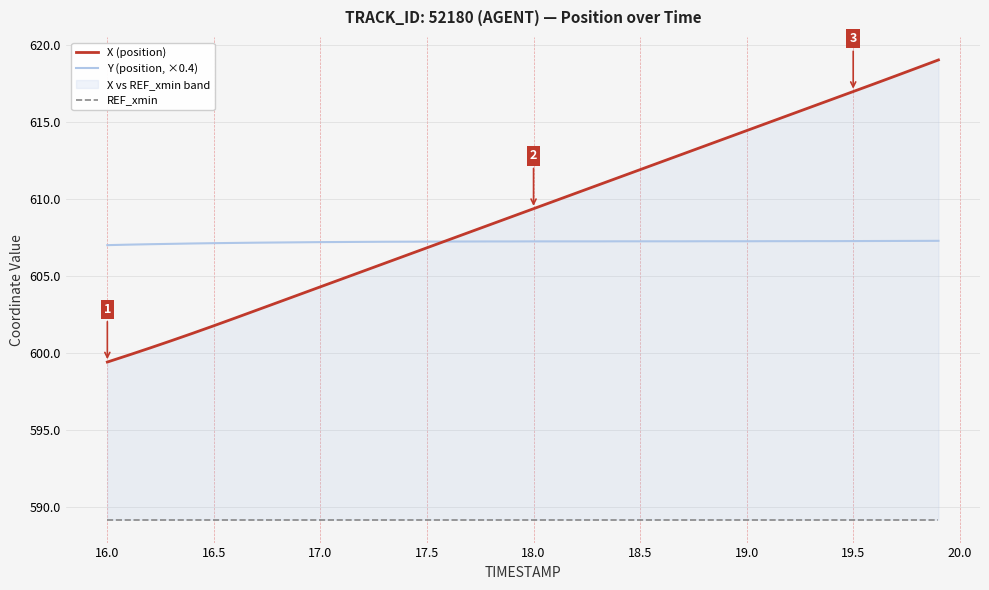

What is the maximum value for Y (position, ×0.4)?

607.3